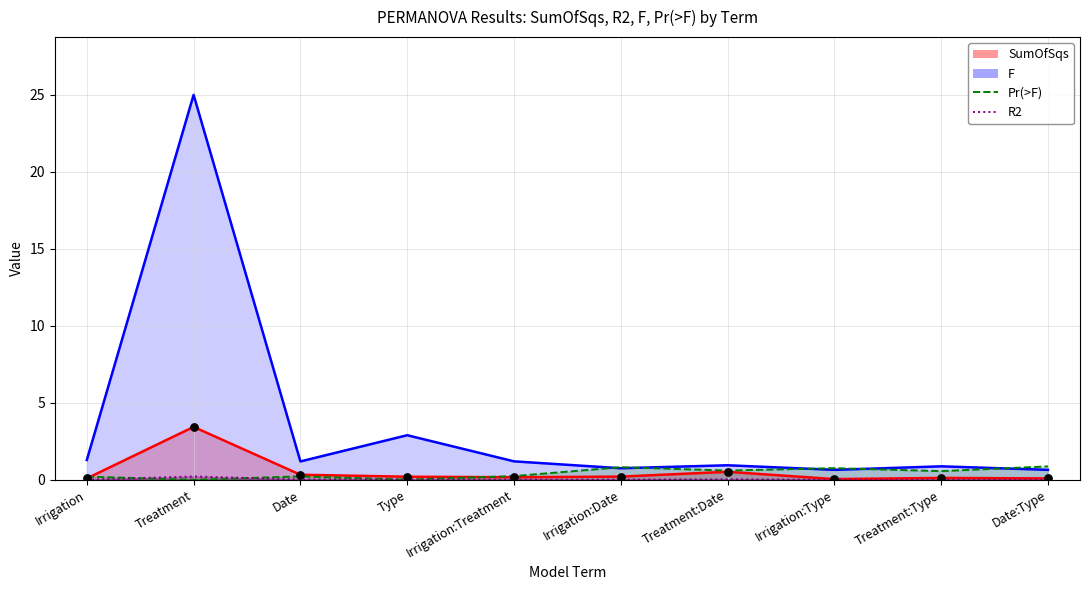

Which series has the largest Y range (max minus min)?

F